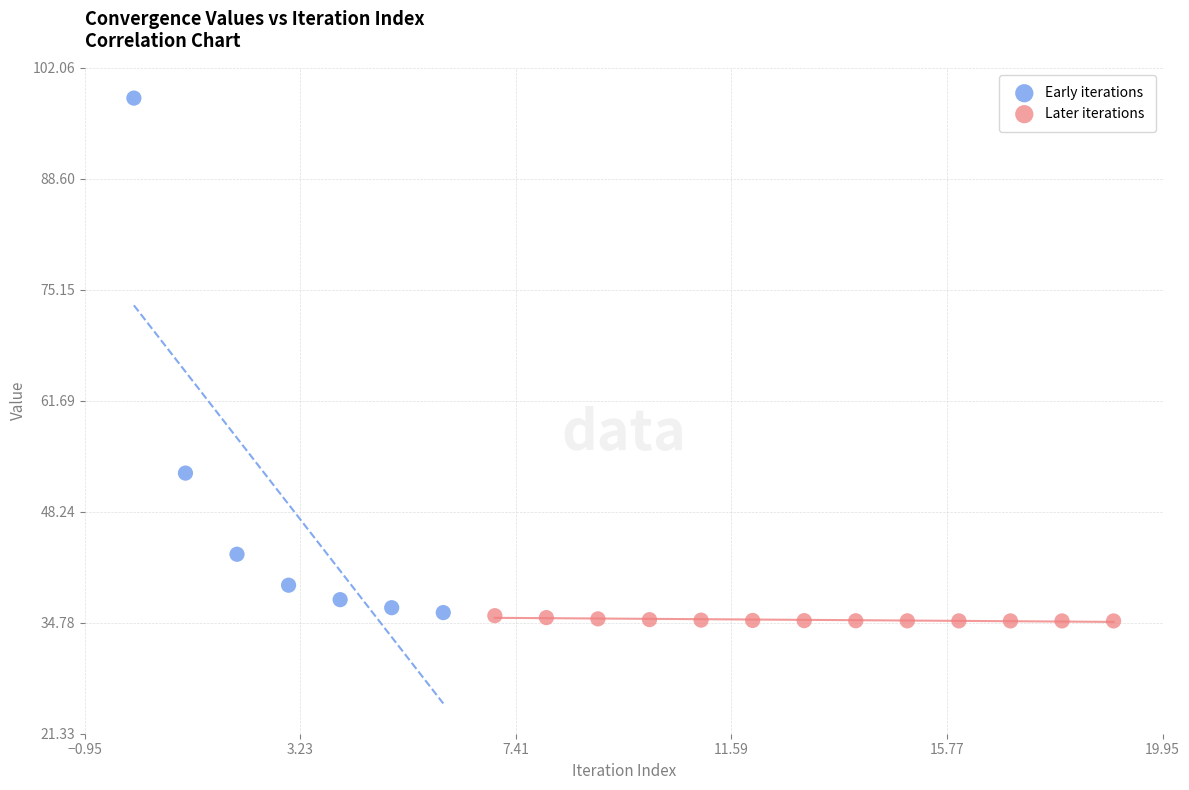

Which series contains the highest Y value?

Early iterations